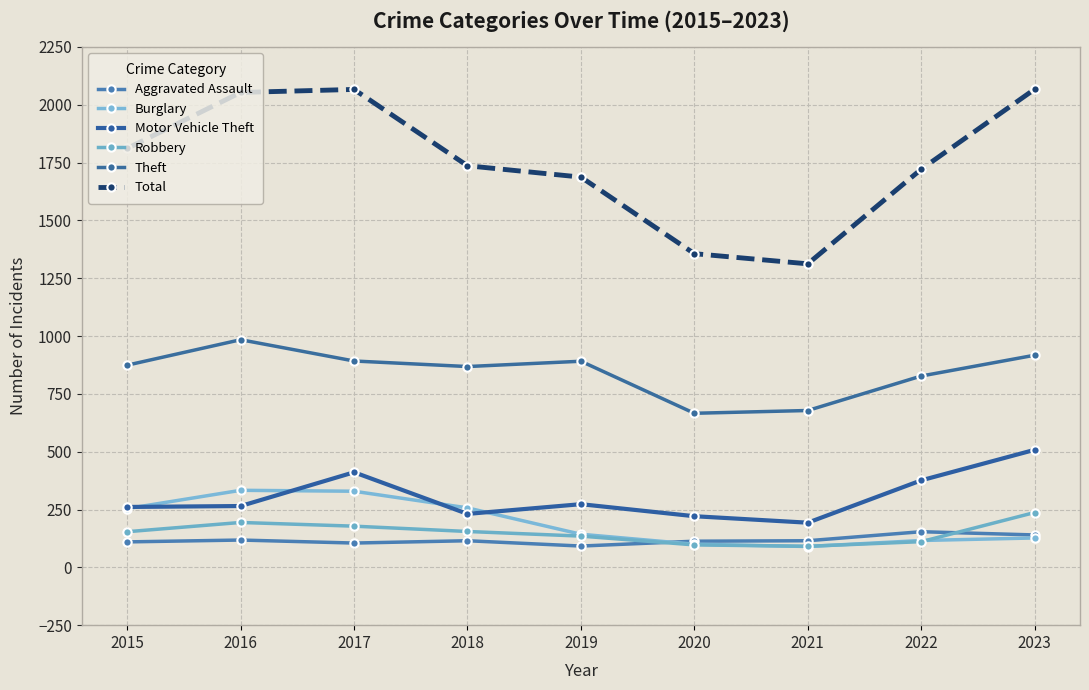

What is the value of the Burglary point at the 8th from the left?

116